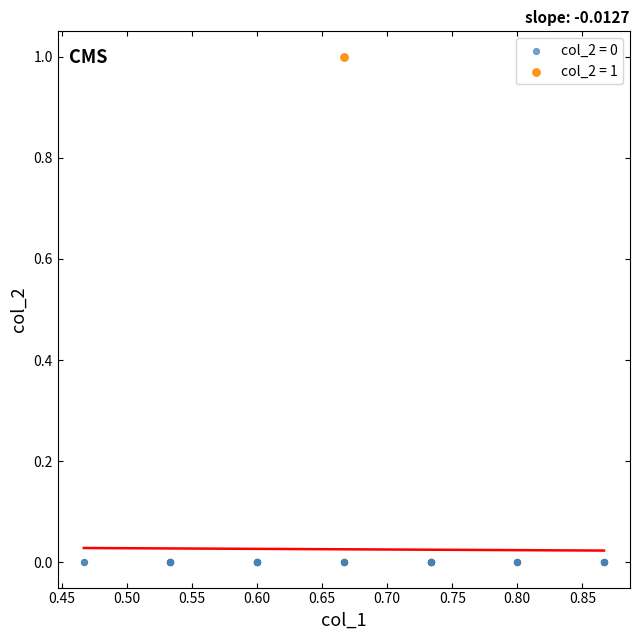

What are all the series names shown in the legend?

col_2 = 0, col_2 = 1